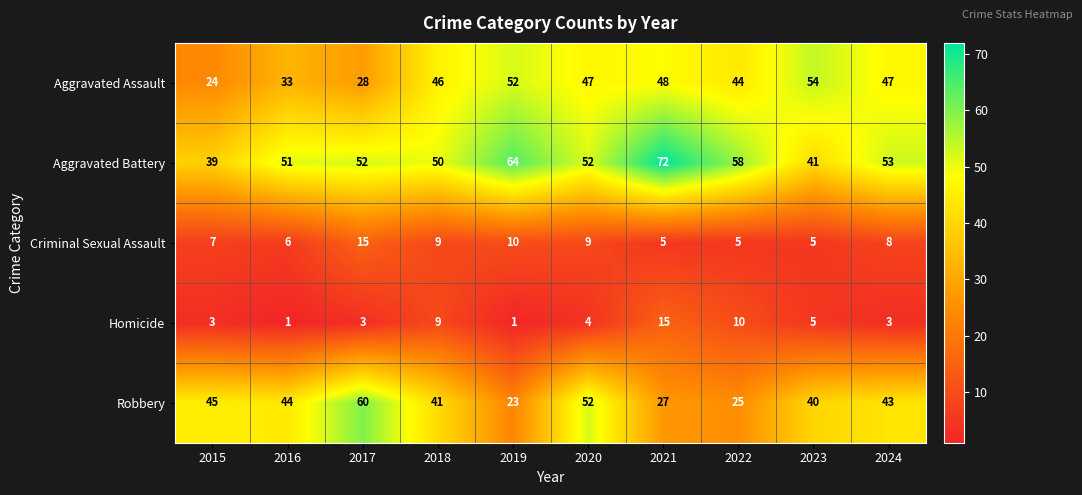

What is the difference between the maximum and minimum values in the Aggravated Battery series?

33